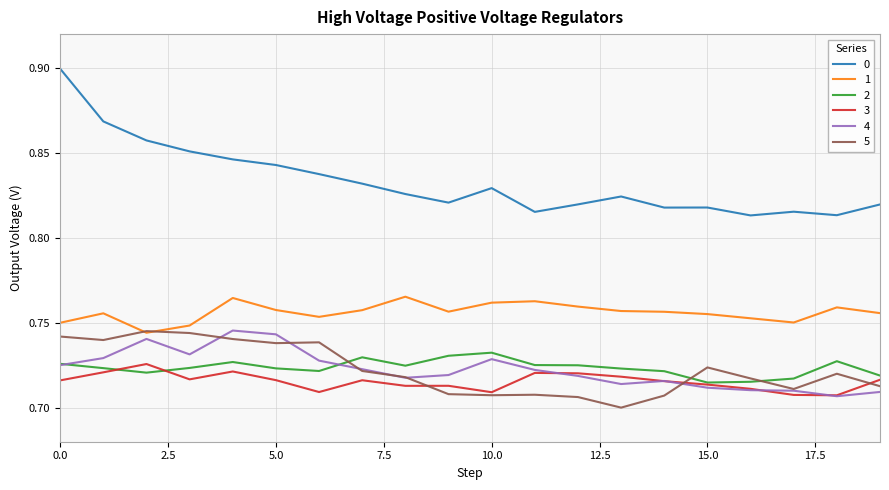

True or false: 0 and 3 cross at least once.

False